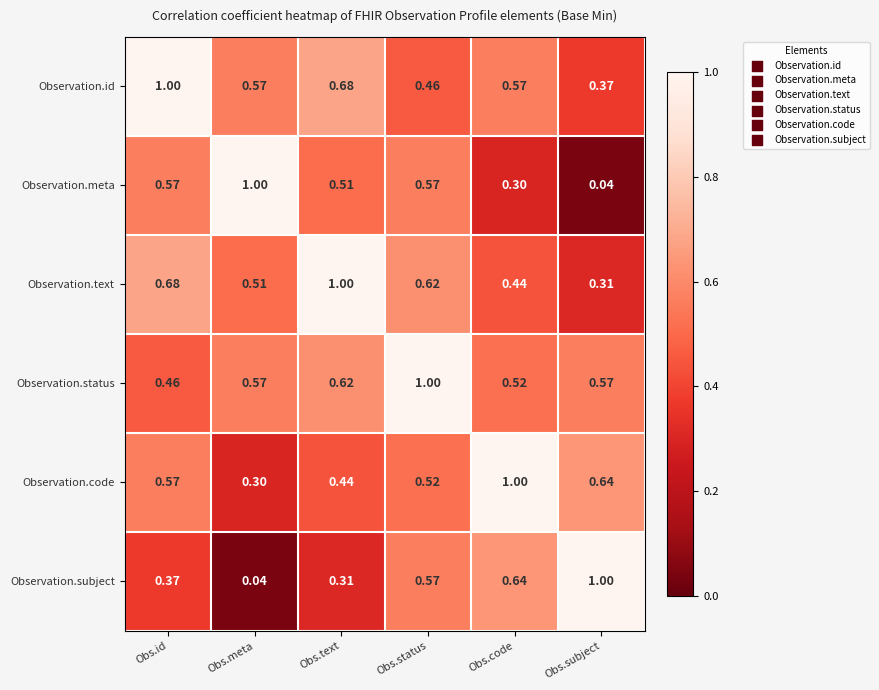

At which label is Observation.subject closest to 0?

Obs.meta